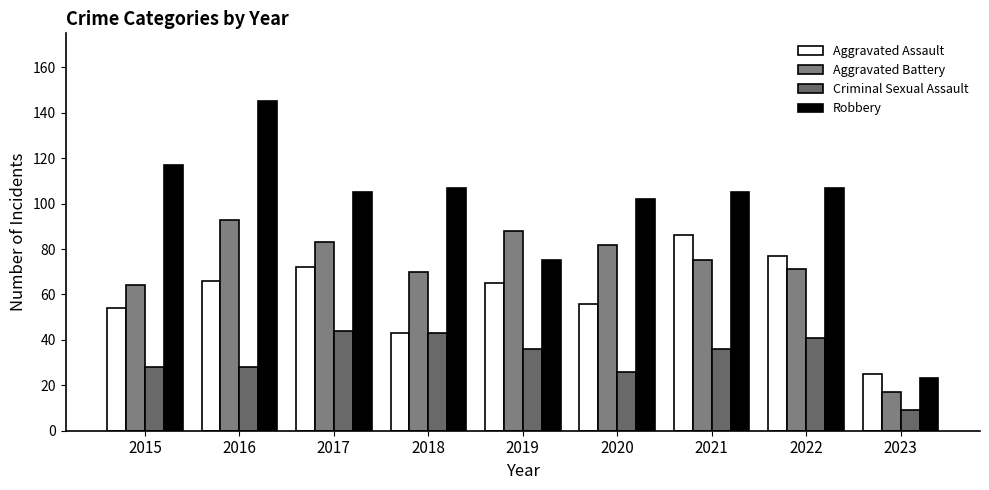

What is the difference between the highest and lowest values at 2023?

16